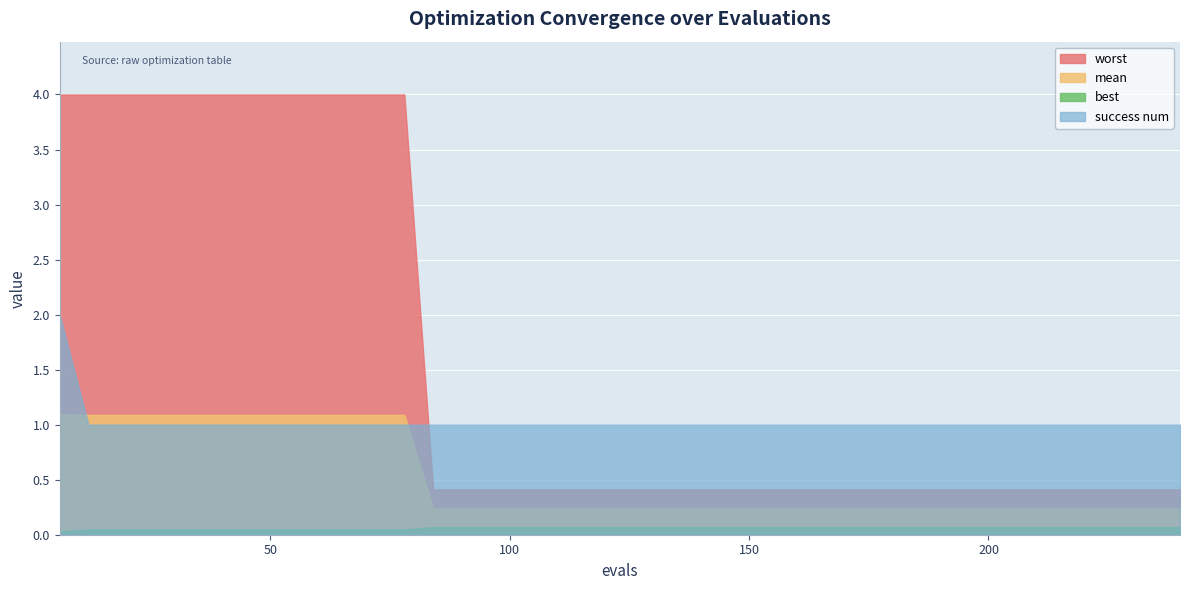

Count the number of data series in this chart.

4